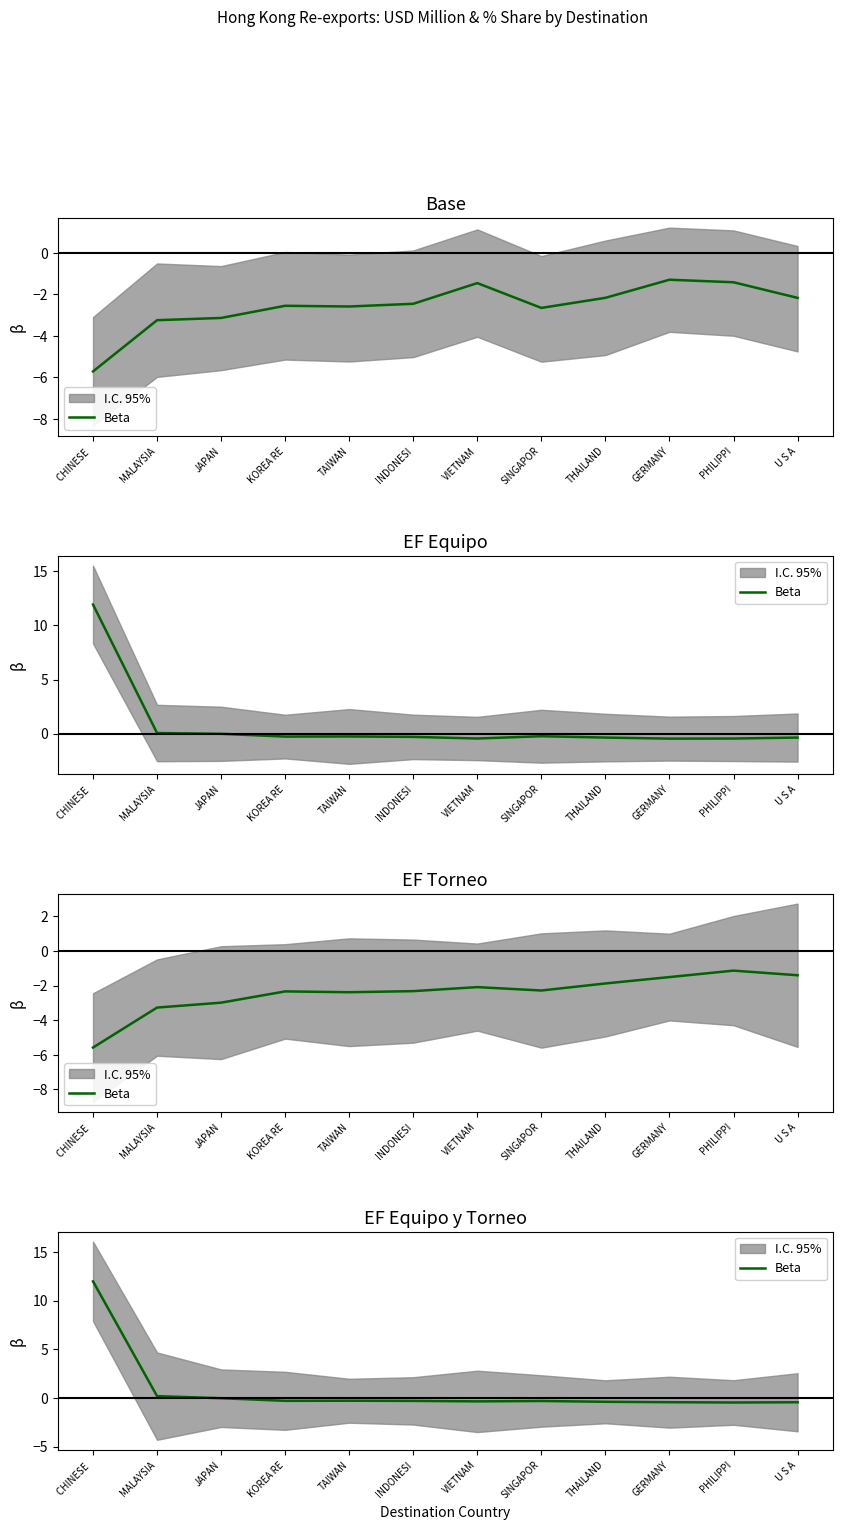

How many categories are shown in the chart?

12